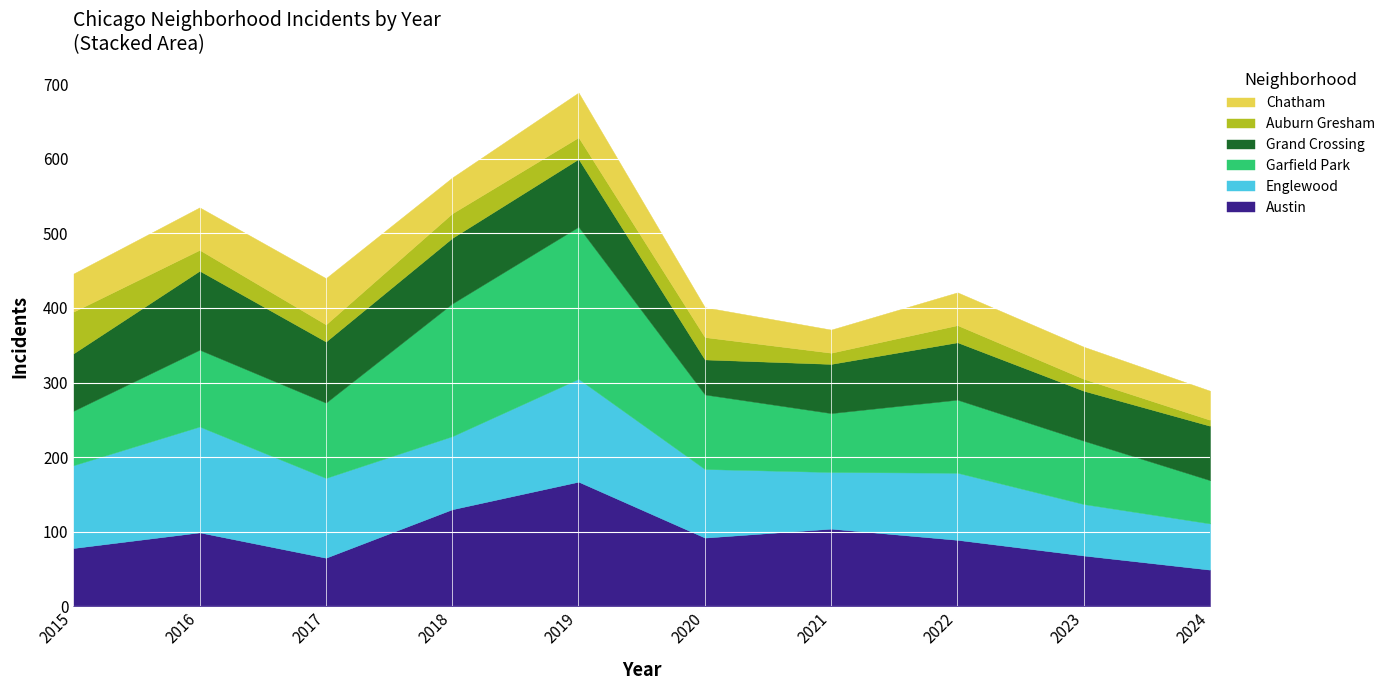

The value of Austin at 2017 is 65. True or false?

True